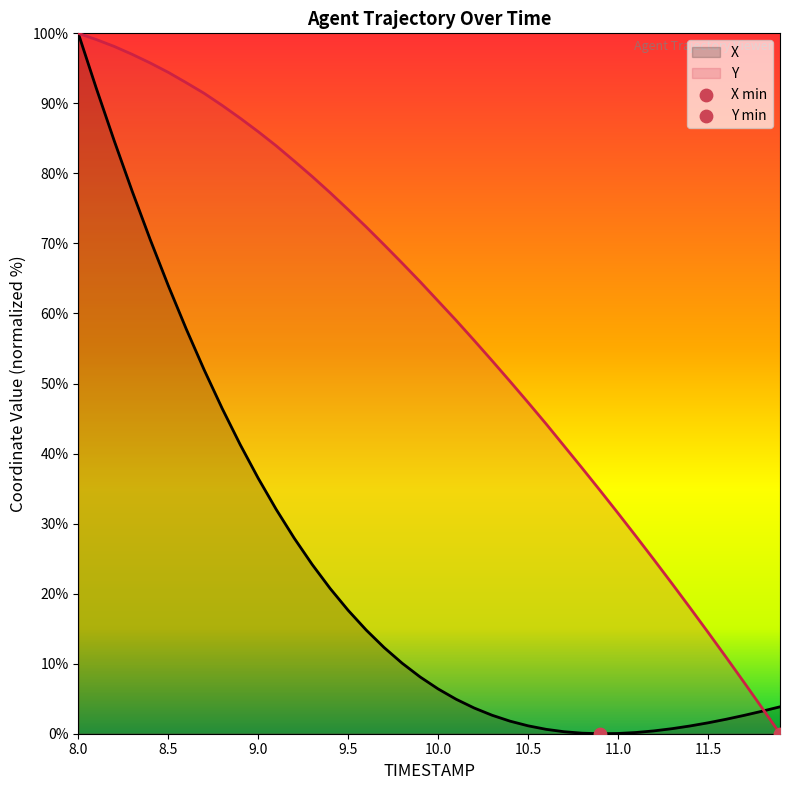

Which series has the largest total across all categories?

Y